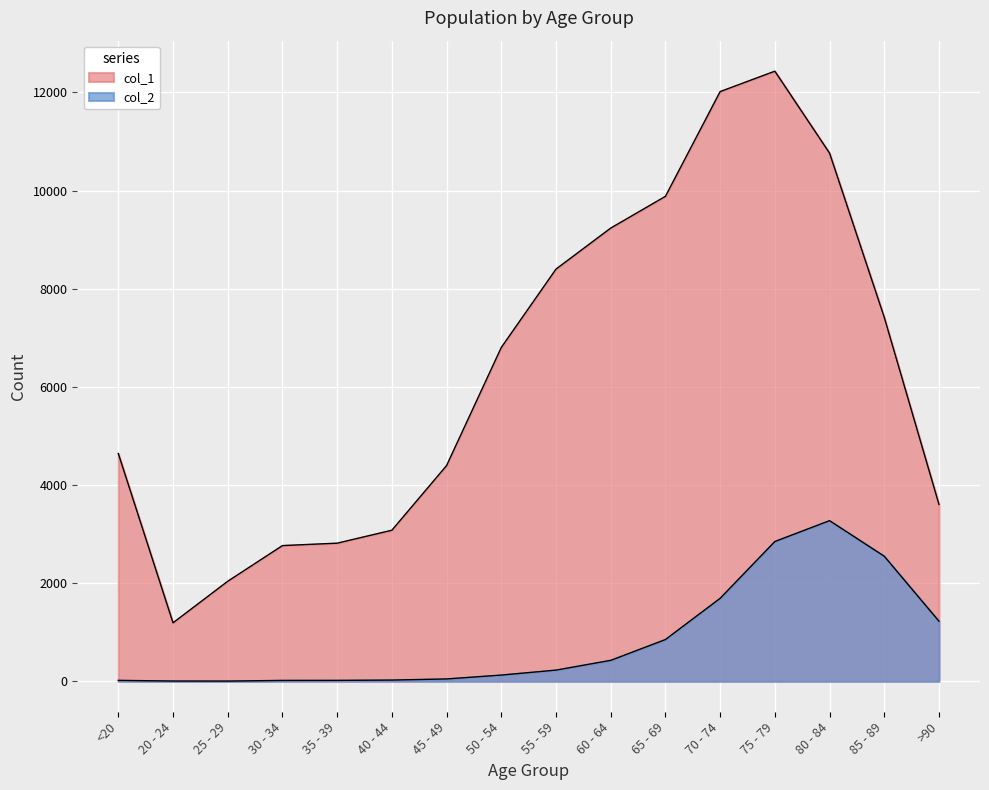

Rank the categories by col_1 value from lowest to highest.

20 - 24, 25 - 29, 30 - 34, 35 - 39, 40 - 44, >90, 45 - 49, <20, 50 - 54, 85 - 89, 55 - 59, 60 - 64, 65 - 69, 80 - 84, 70 - 74, 75 - 79